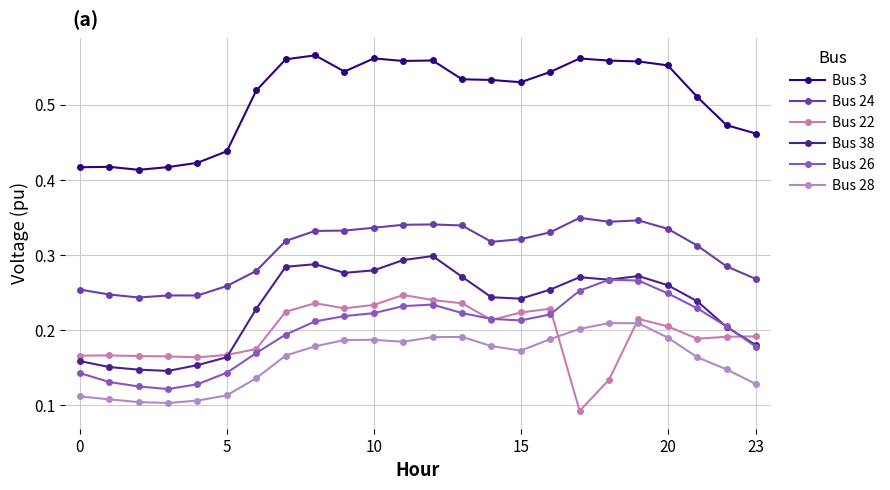

True or false: Bus 28 and Bus 38 intersect in this chart.

False